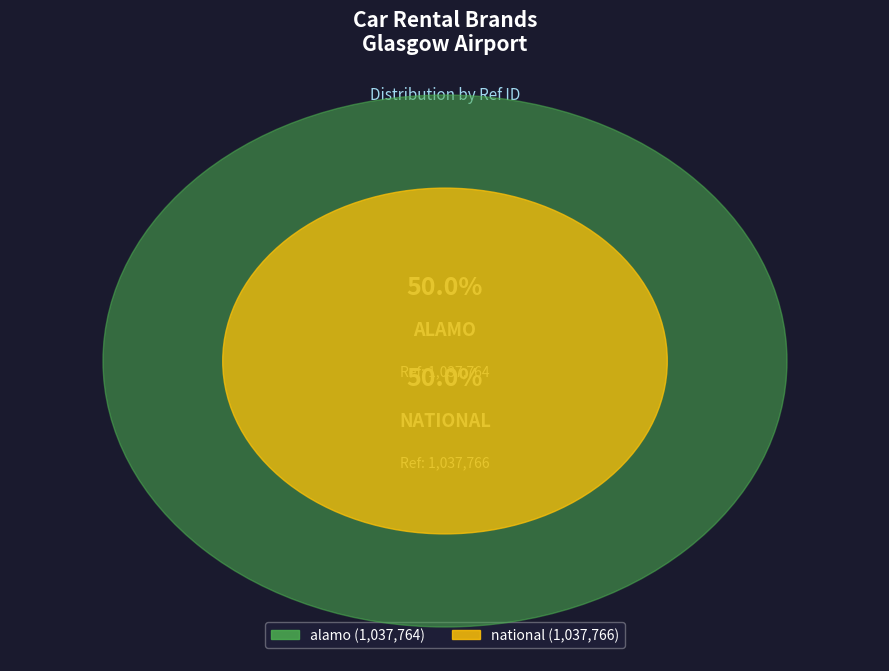

What percentage is NOT represented by national?

50.0%